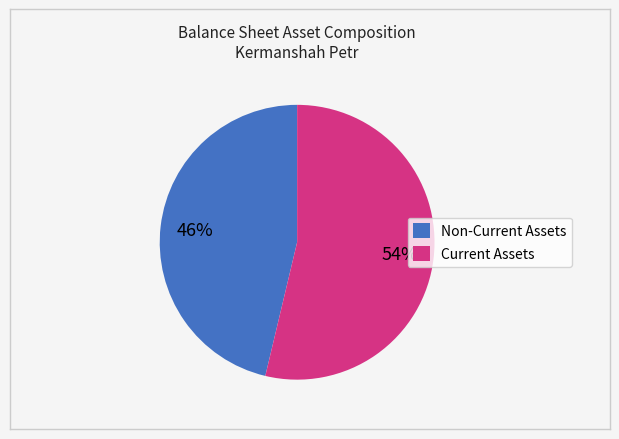

To the nearest percent, what percentage of the pie is Current Assets?

54%